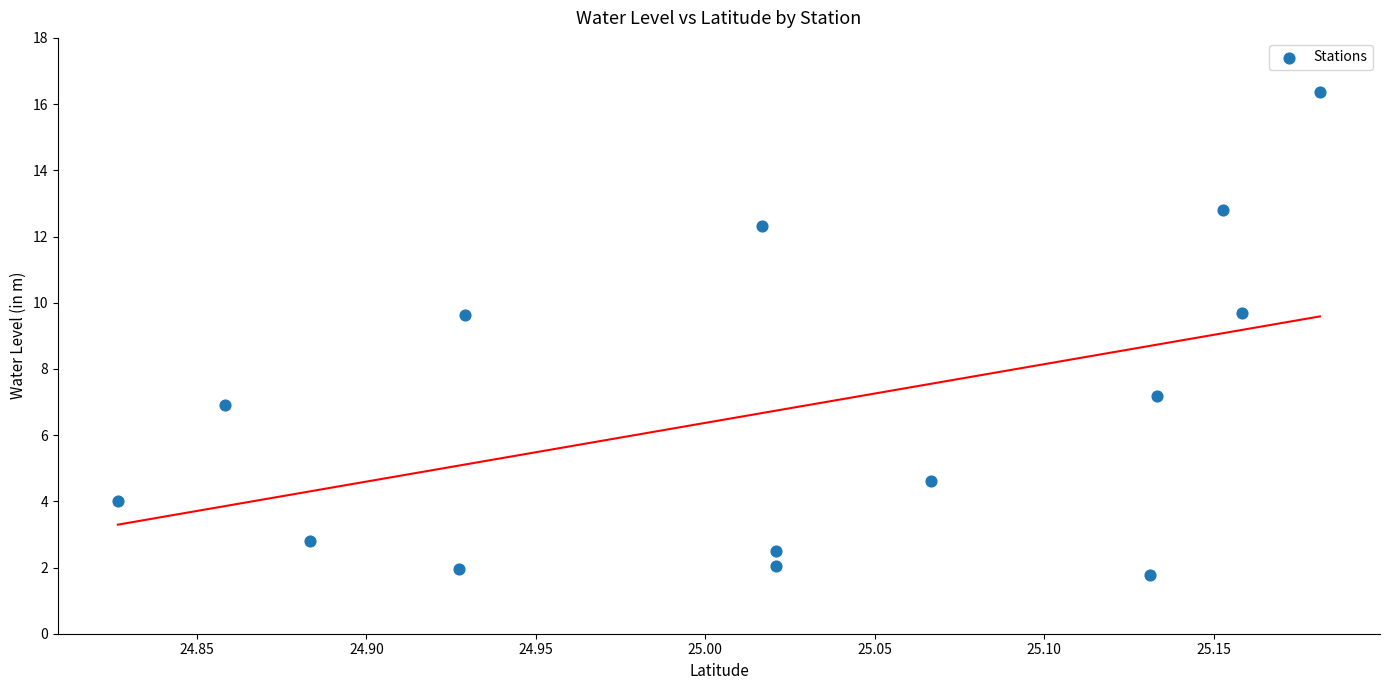

What is the range of Y values (max minus min)?

14.6